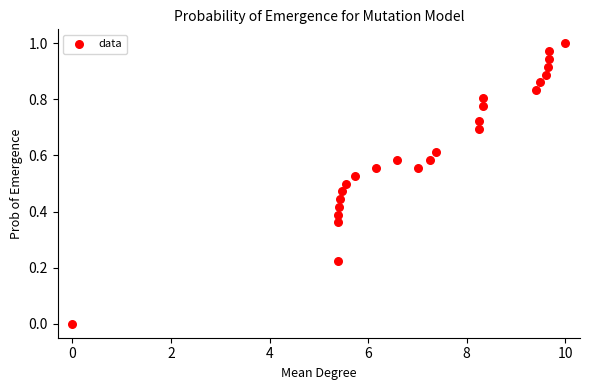

What is the range of X values (max minus min)?

10.0